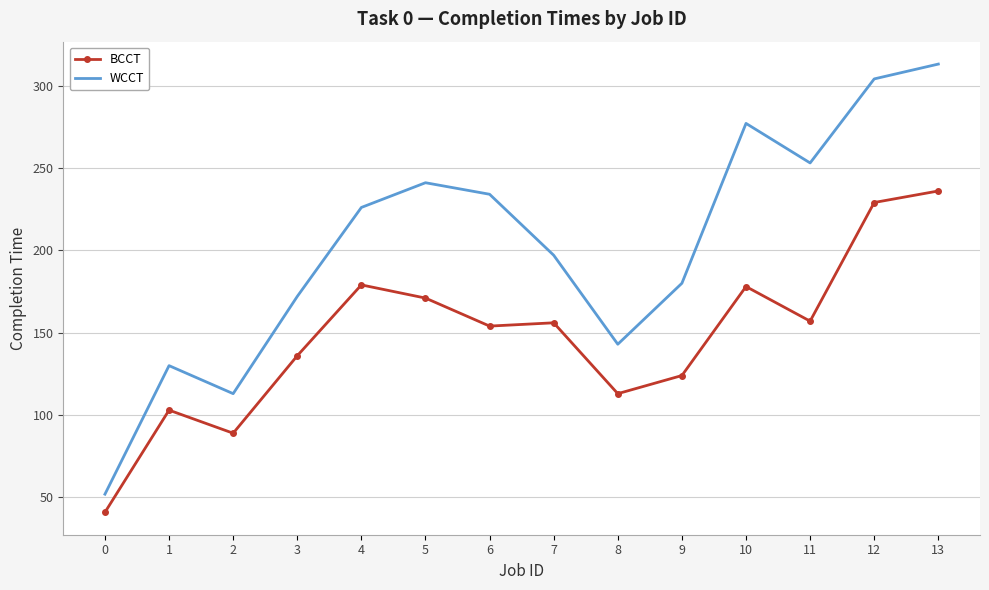

What is the total value across all series at 11?

410